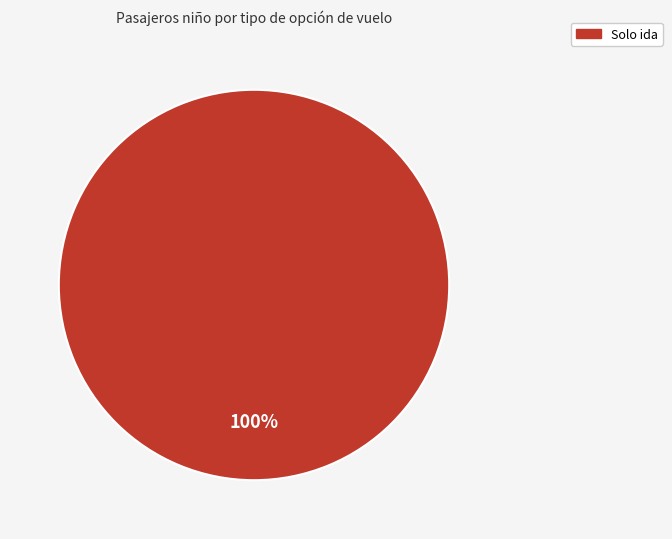

Does any single category account for the majority?

Yes